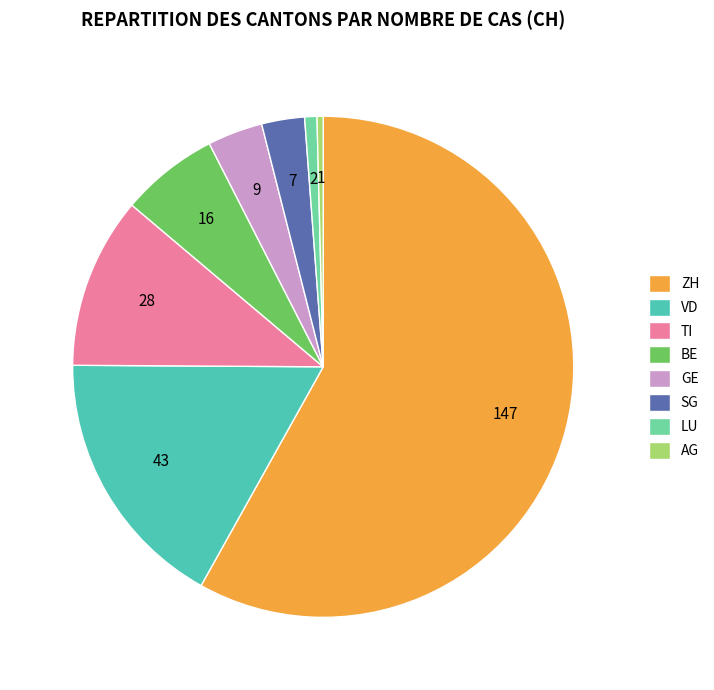

Is it true that BE is 6% of the pie?

True